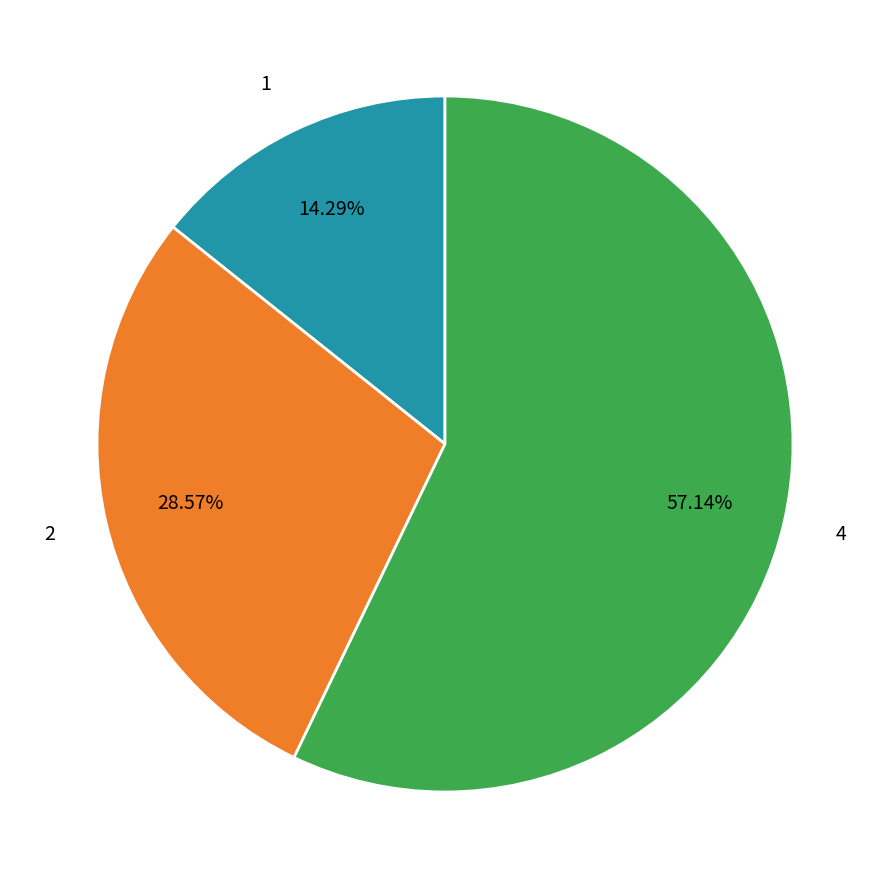

Is it true that 2 is 18% of the pie?

False